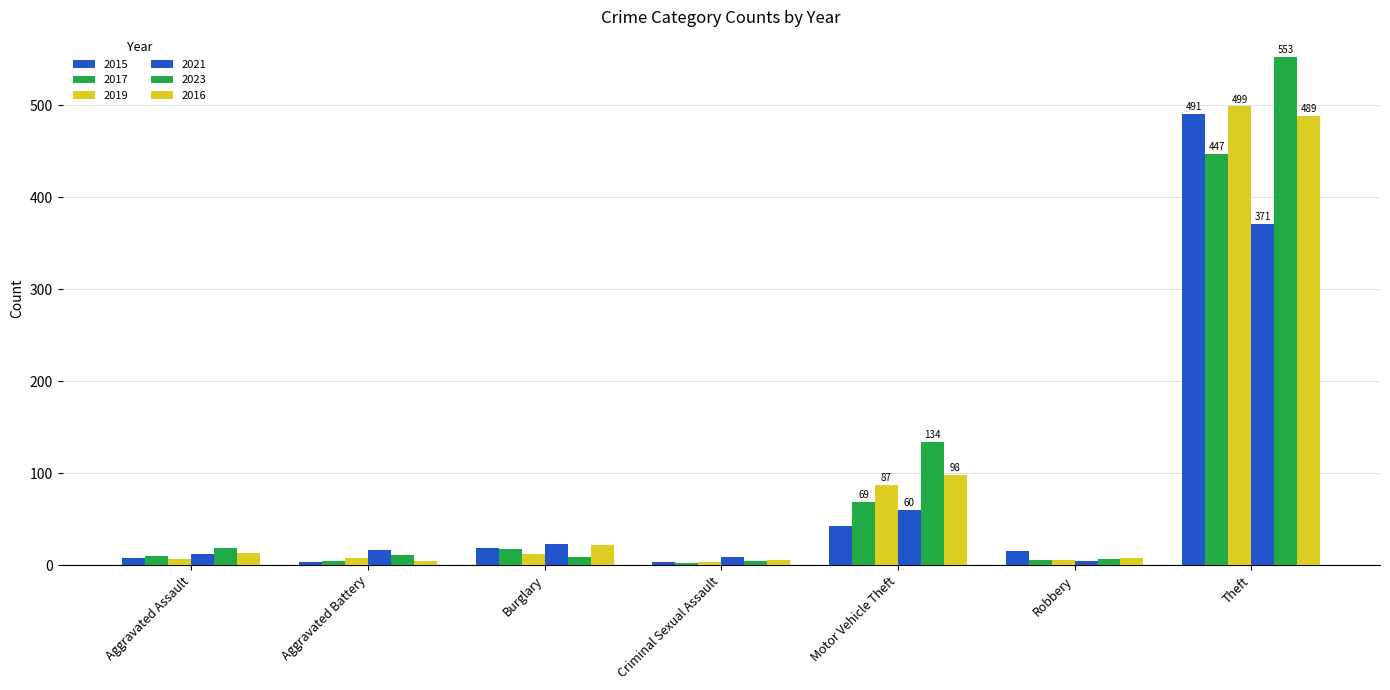

What is the smallest value displayed?

2